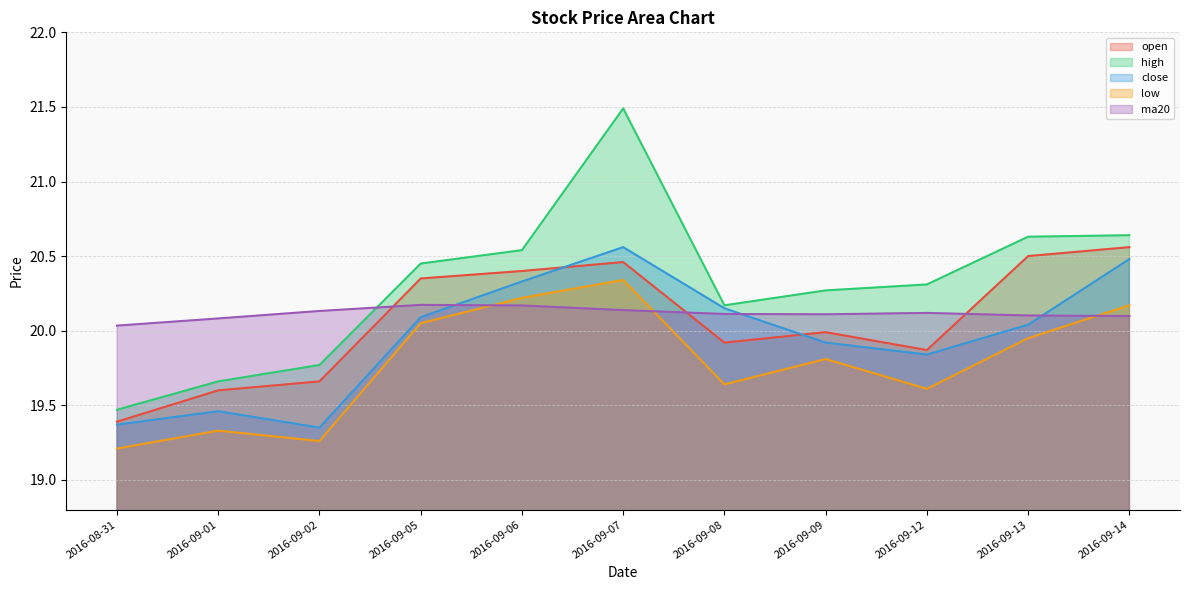

What is the highest value of the low series?

20.3